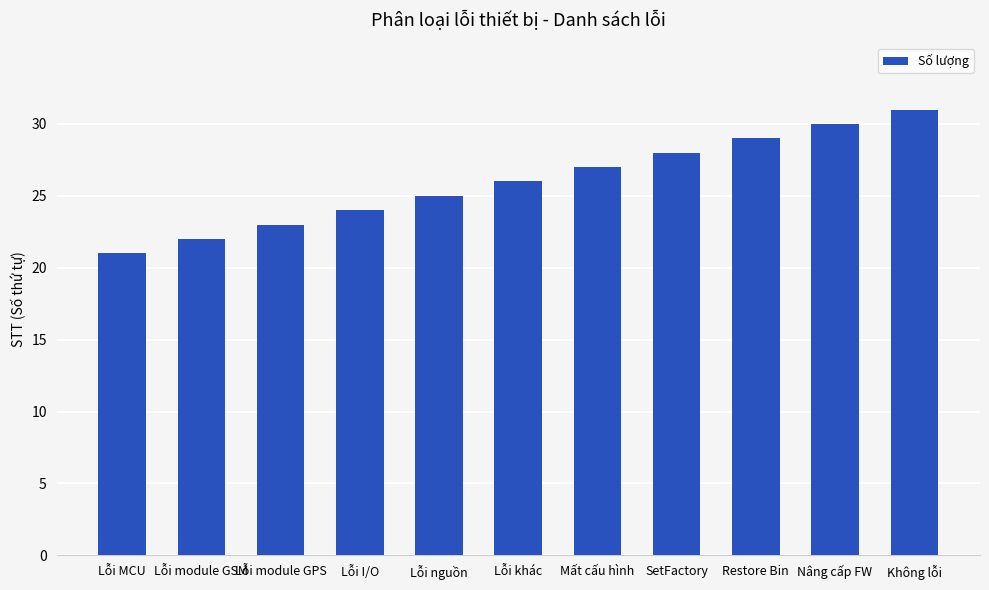

Where is the data nearest to the value 26?

Lỗi khác